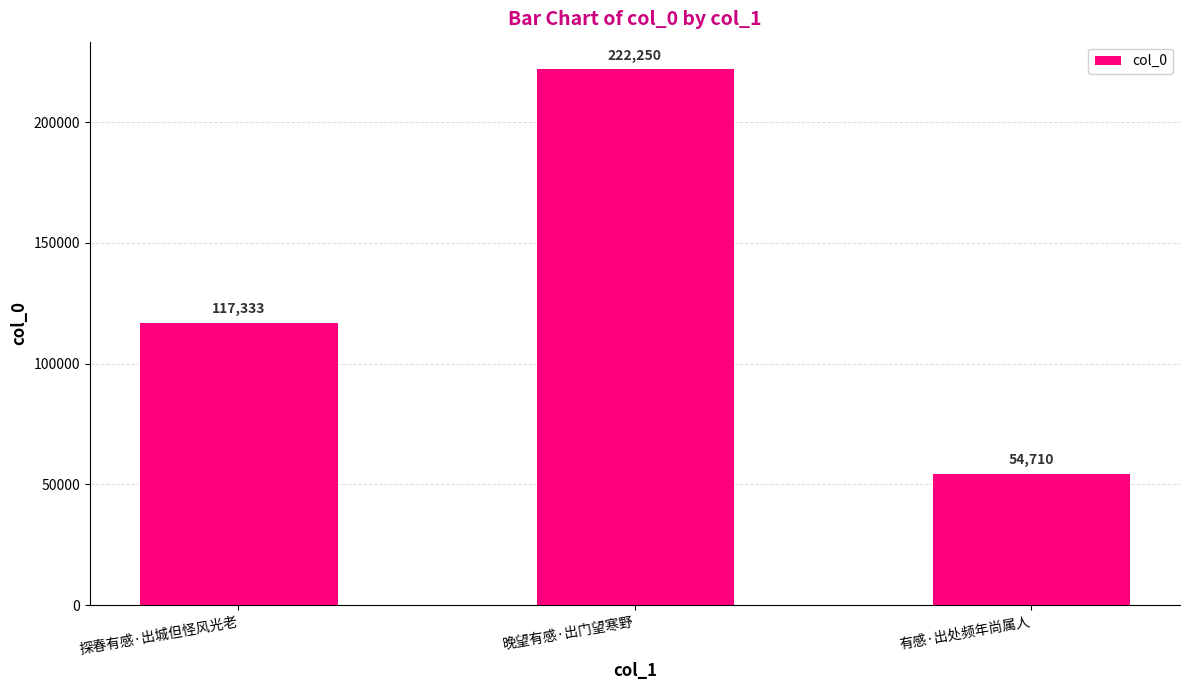

How many values are below 117333?

1